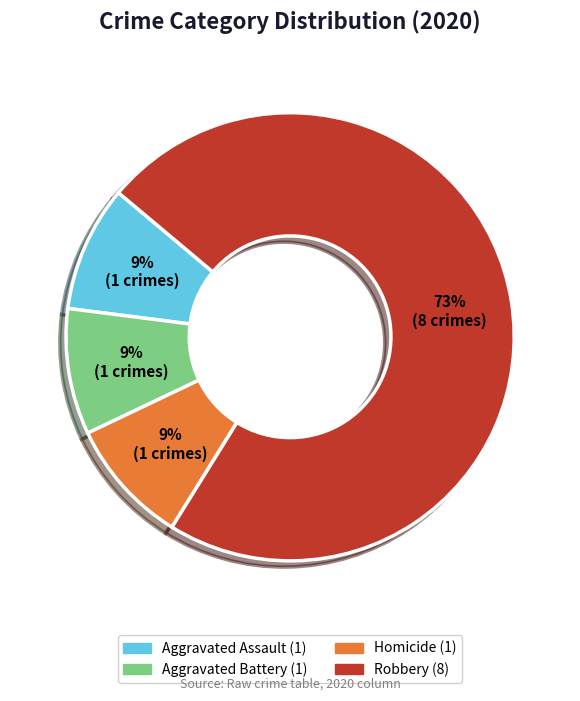

Count the number of slices in the pie.

4